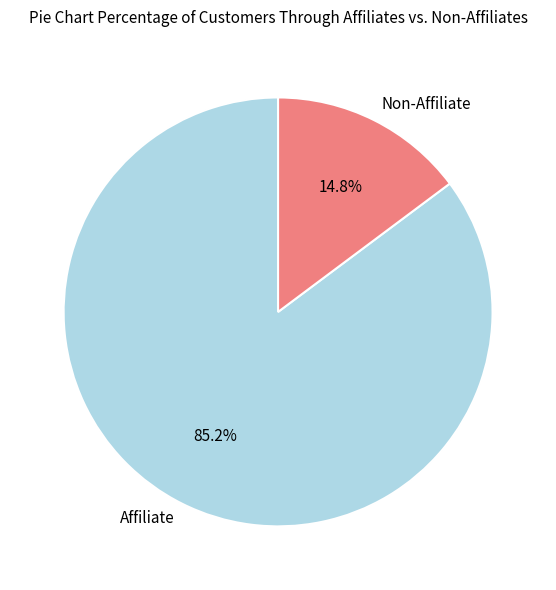

Which category accounts for the majority?

Affiliate